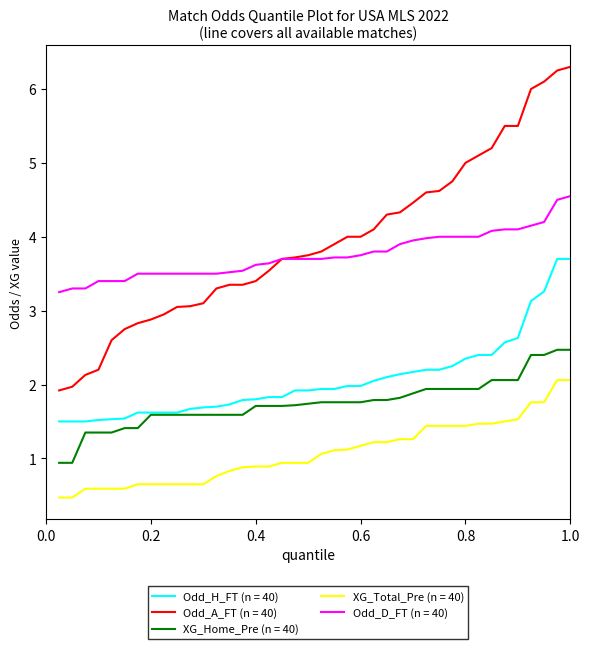

List the series in order of their peak value, lowest first.

XG_Total_Pre (n = 40), XG_Home_Pre (n = 40), Odd_H_FT (n = 40), Odd_D_FT (n = 40), Odd_A_FT (n = 40)